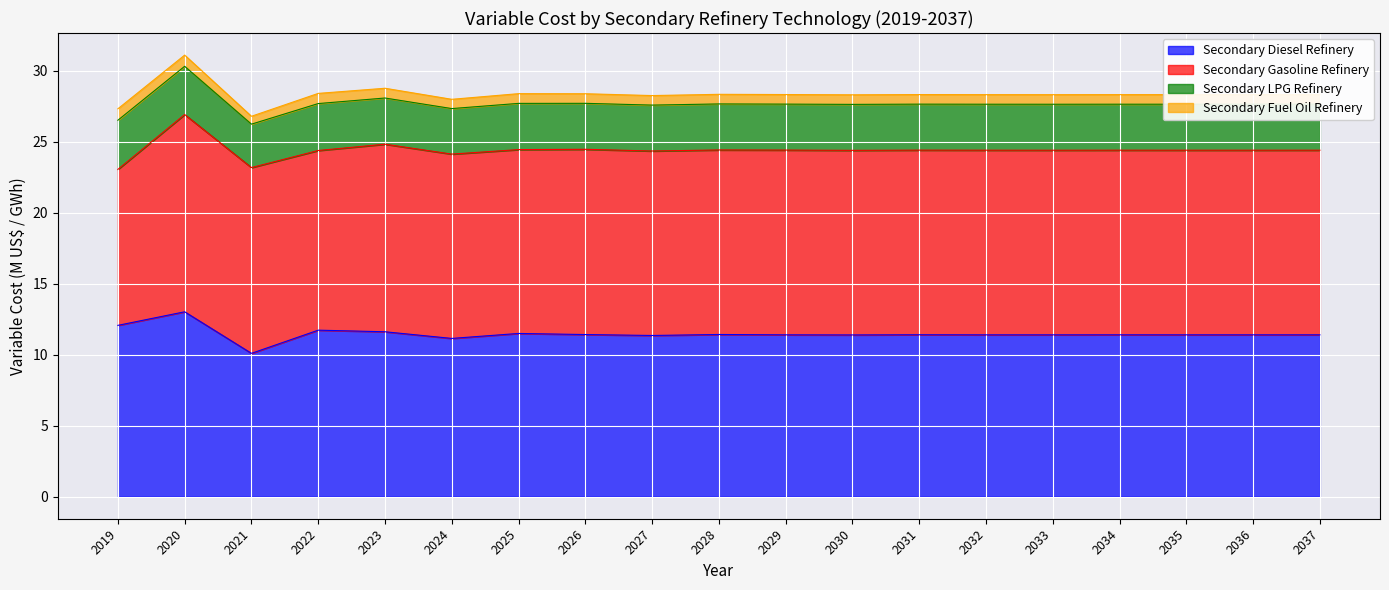

Is it true that Secondary Fuel Oil Refinery equals 0.3 at 2025?

False